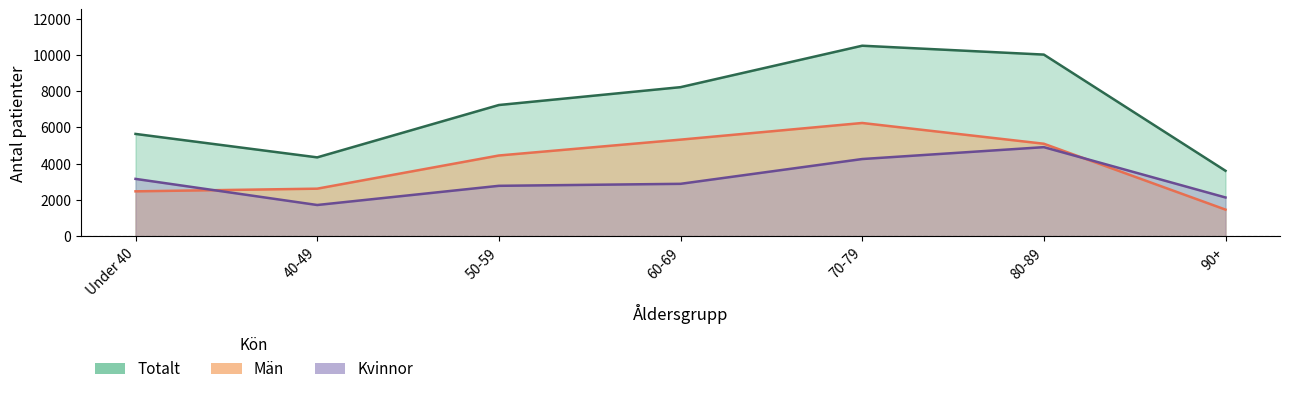

What is the total value across all series at 70-79?

21006